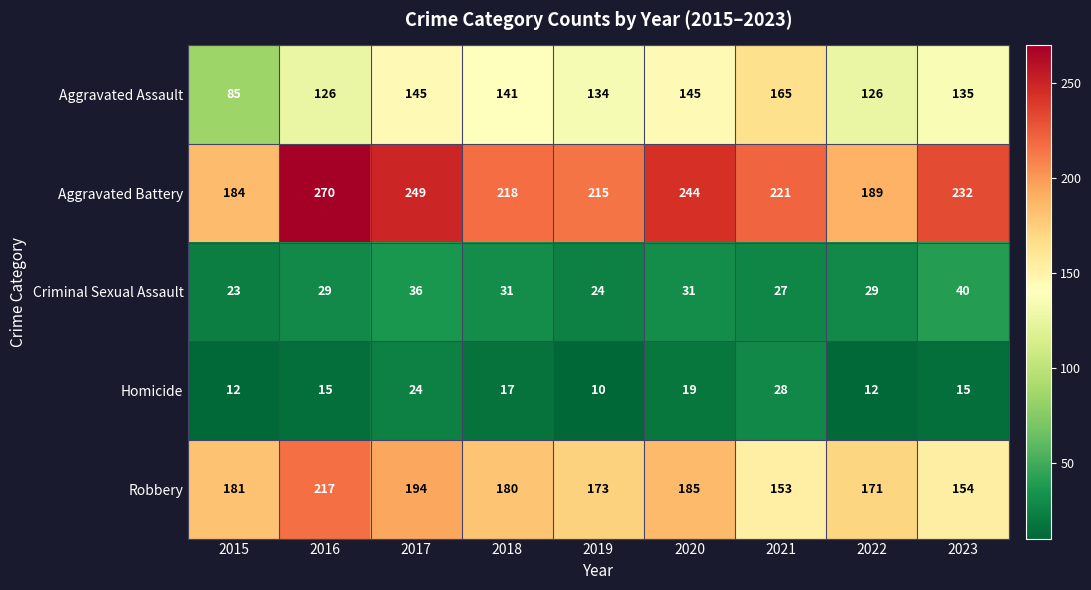

What is the highest value of the Aggravated Assault series?

165